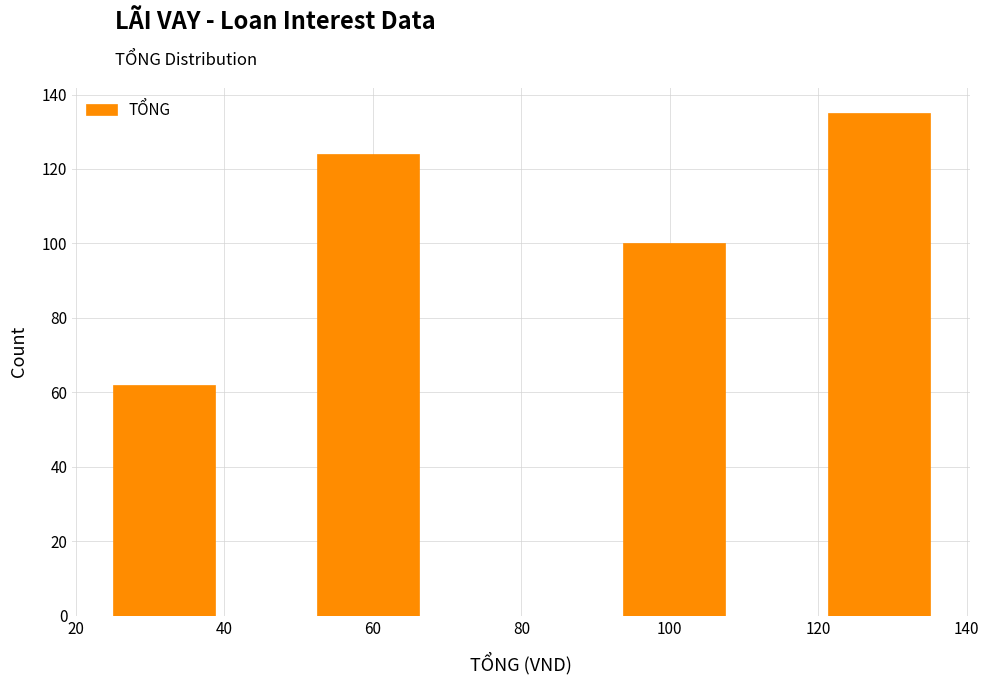

Reading left to right, list every bar in this chart as the range it spans on the x-axis followed by its height. Neither the bar edges nor the heights are printed on the chart, so give them approximately, as read against the axes.

26 to 38: 62
38 to 52: 0
52 to 66: 124
66 to 80: 0
80 to 94: 0
94 to 108: 100
108 to 122: 0
122 to 136: 136